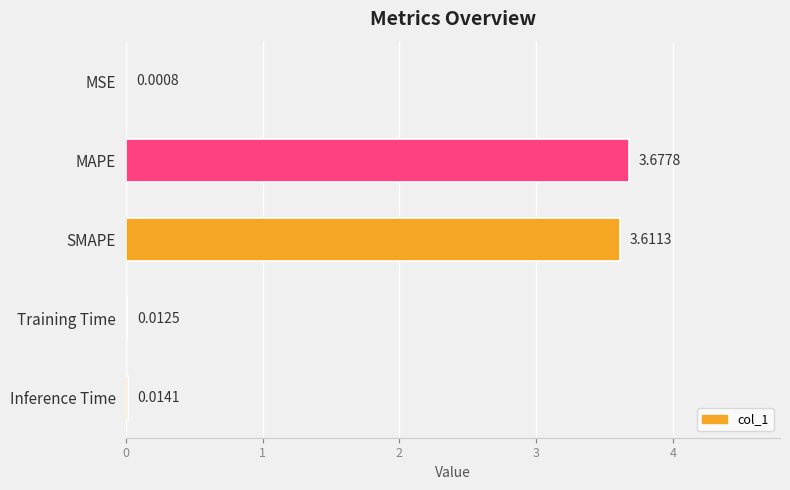

What is the sum of all values?

7.3